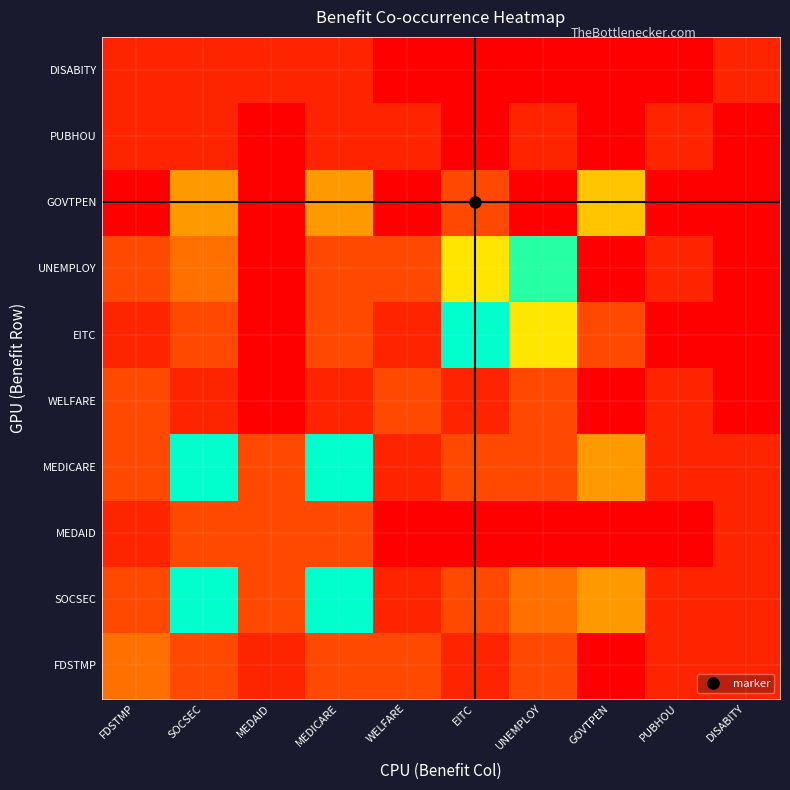

Rank the series at MEDAID from highest to lowest value.

SOCSEC, MEDAID, MEDICARE, FDSTMP, DISABITY, WELFARE, EITC, UNEMPLOY, GOVTPEN, PUBHOU